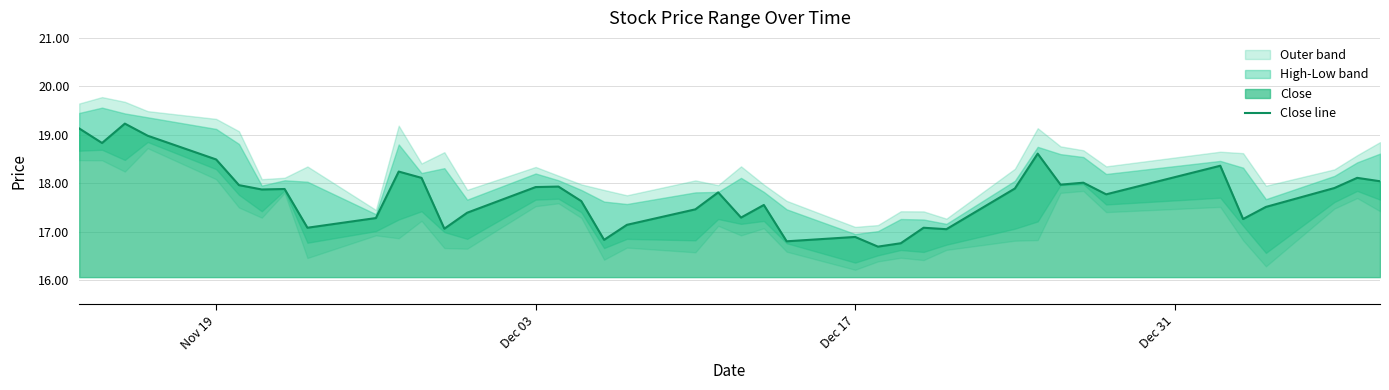

What is the smallest value displayed?

16.7